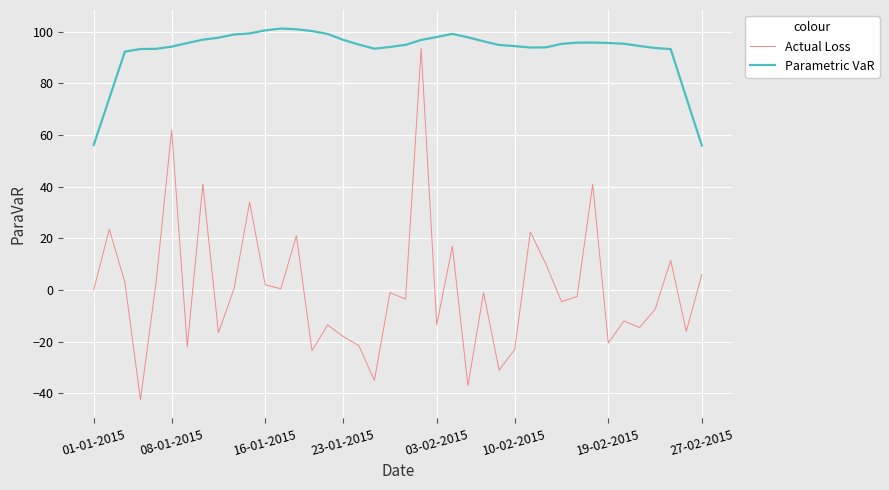

Which series has the largest total across all categories?

Parametric VaR